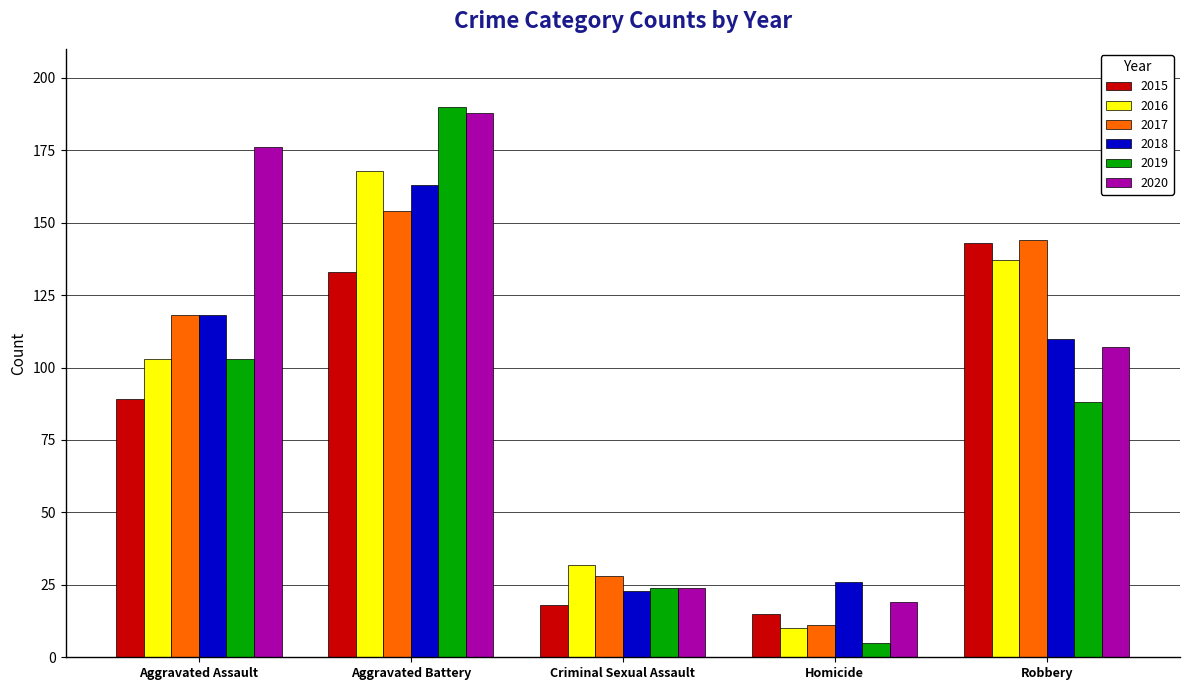

Which series has the largest range (max minus min)?

2019